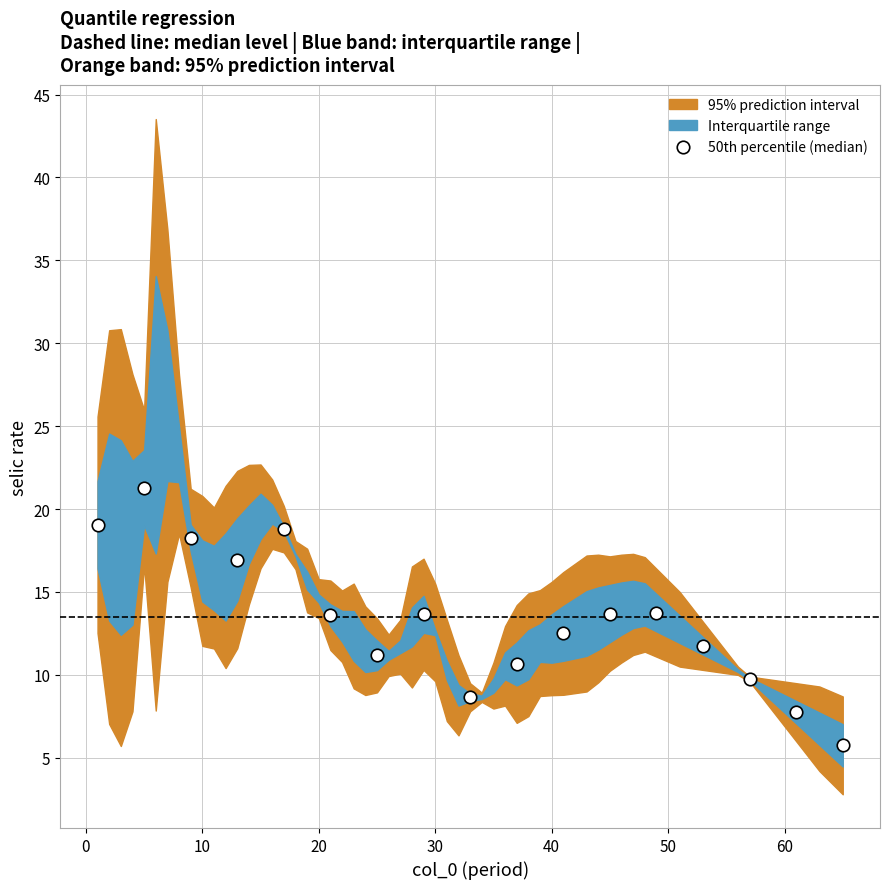

True or false: 50th percentile (median) has more than 0 interior local peaks.

True